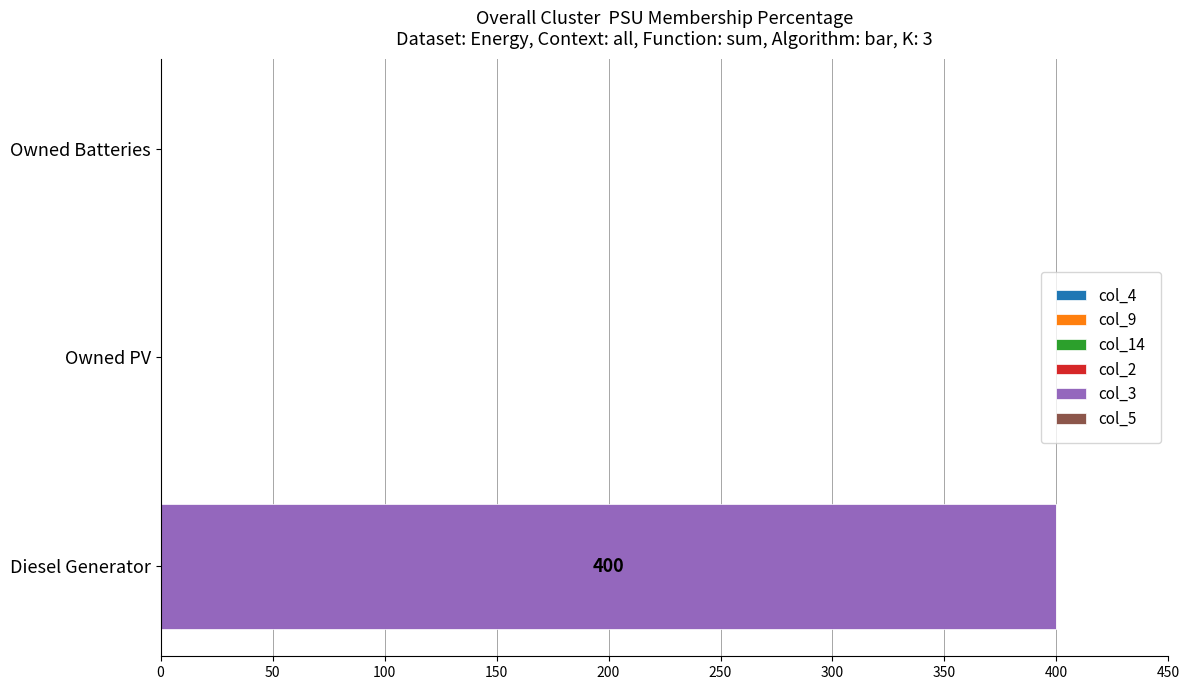

What is the sum of the values at Owned PV and Diesel Generator?

400